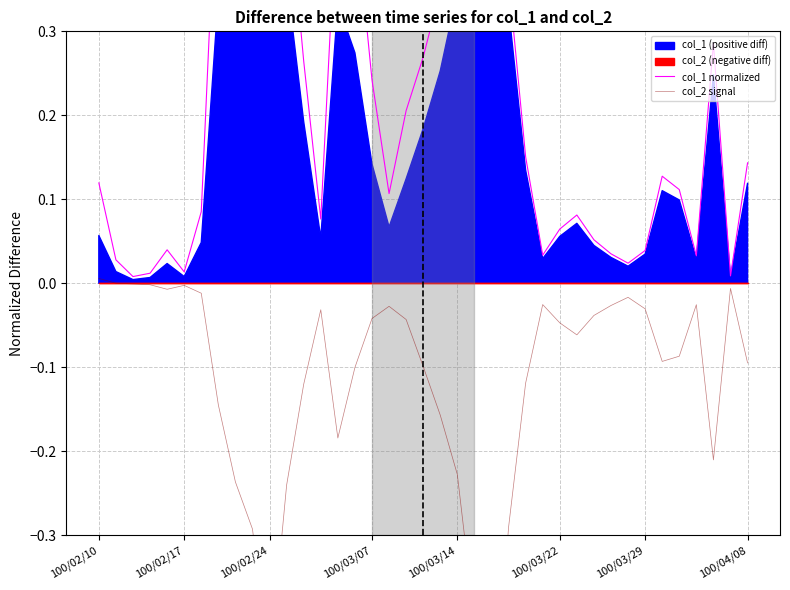

How many lines are shown in the chart?

2